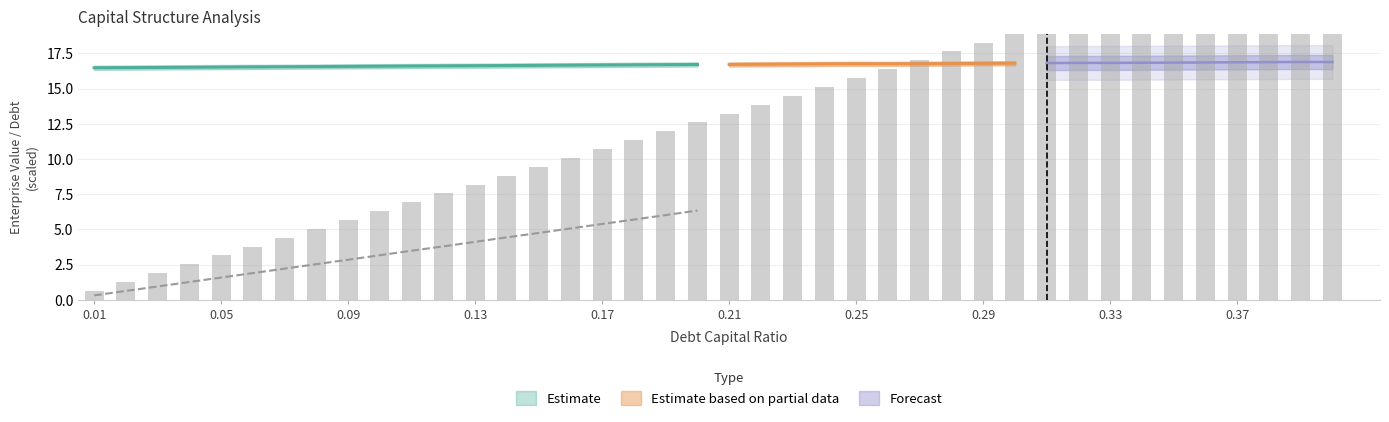

What is the difference between the debt_capital values at 36 and 4?

0.3